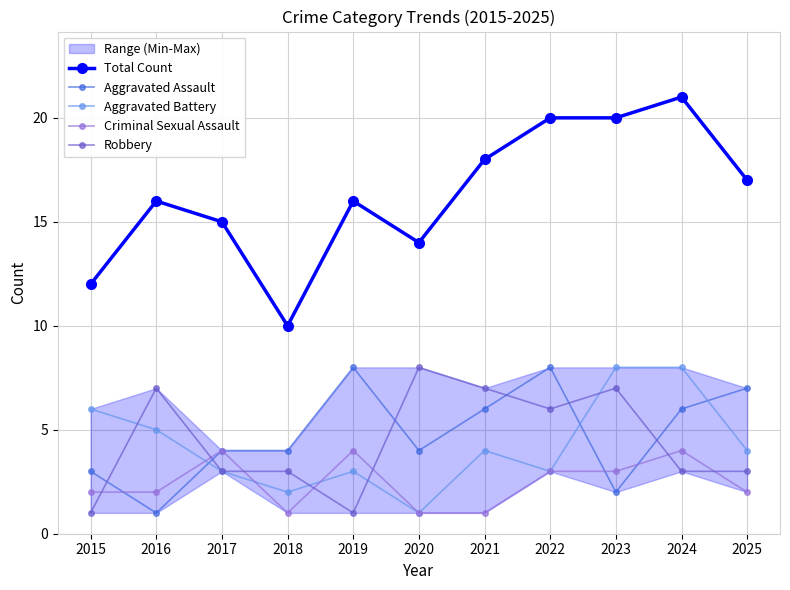

At which category does the chart reach its peak across all series?

2024